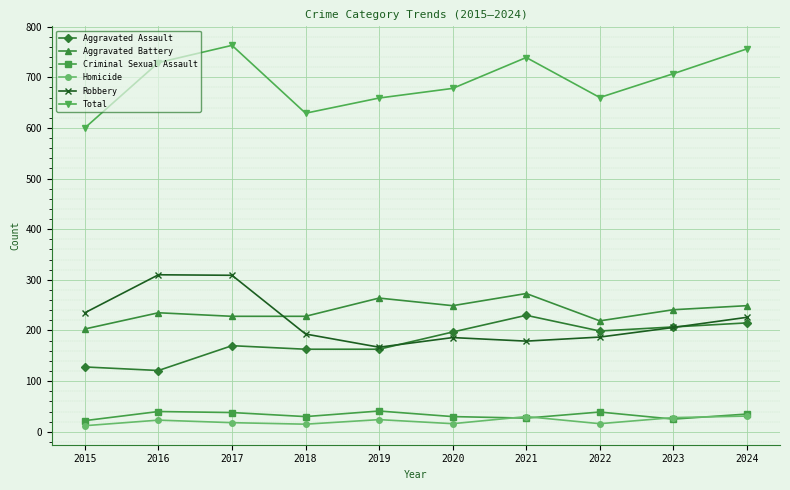

What is the sum of all Robbery values?

2198